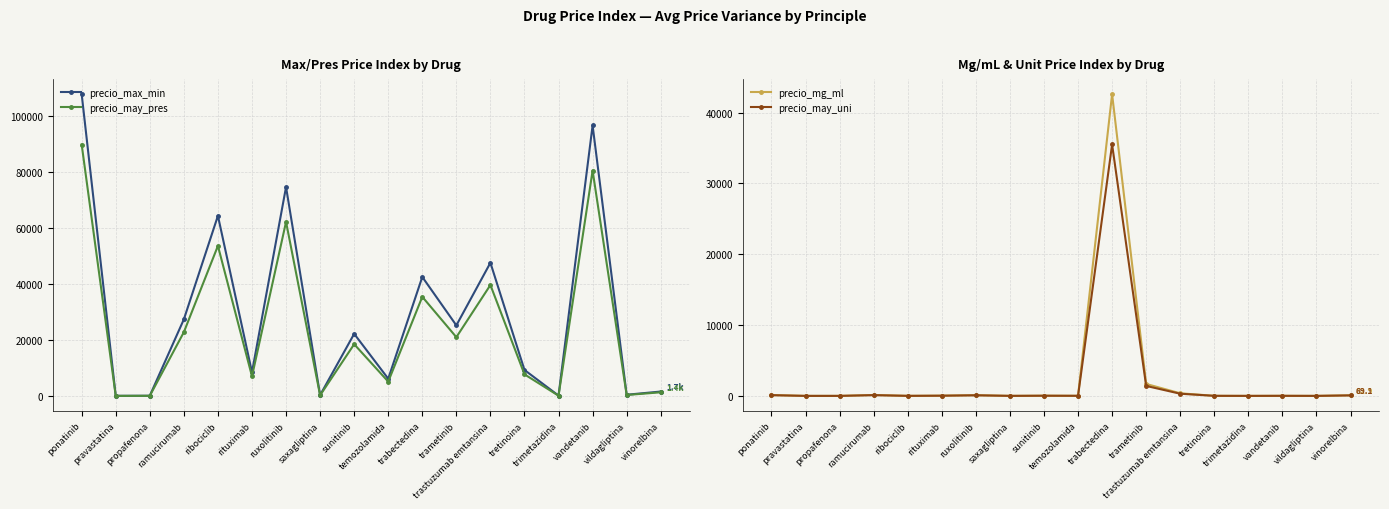

At which category is the sum across all series the highest?

ponatinib